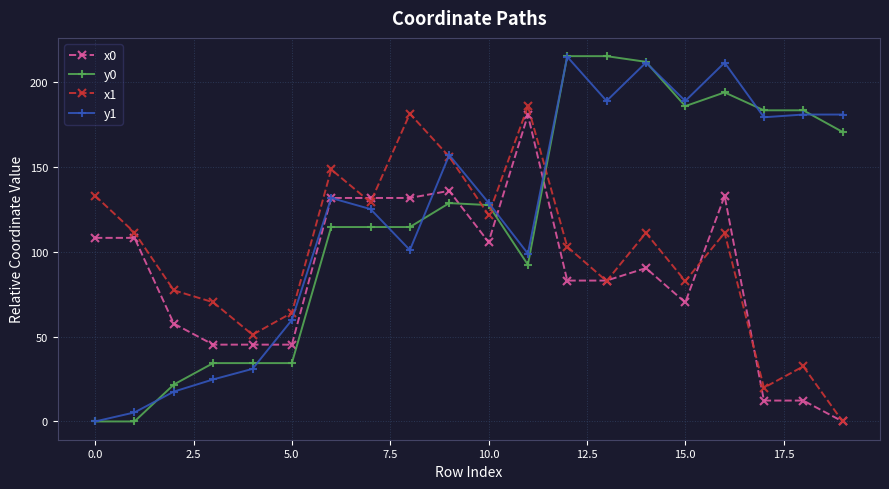

What is the value of the y0 point at the 11th from the left?

127.7